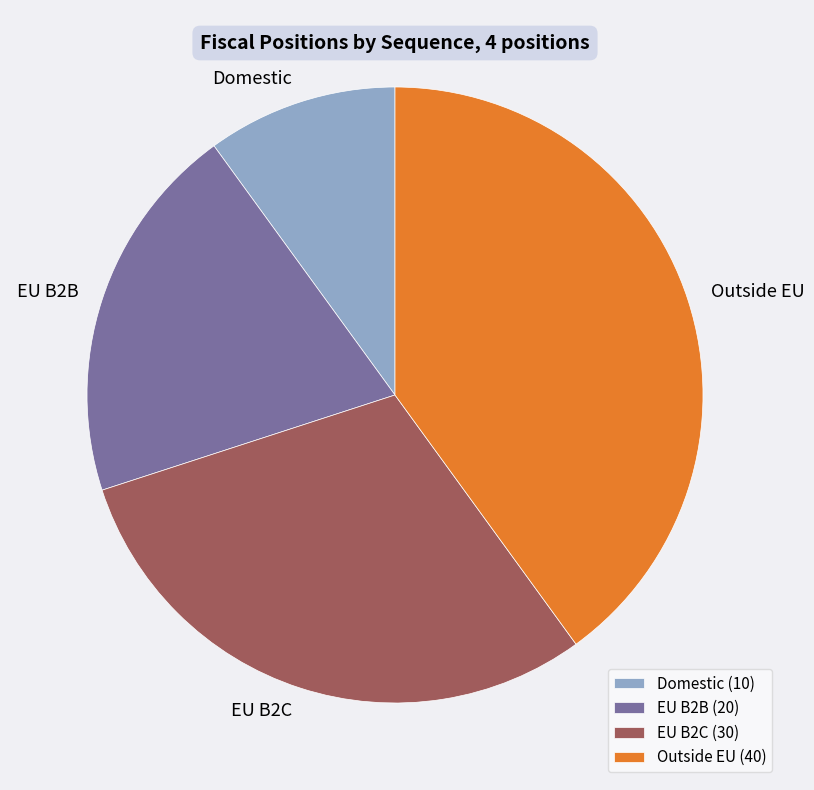

Is it true that Domestic is 10% of the pie?

True